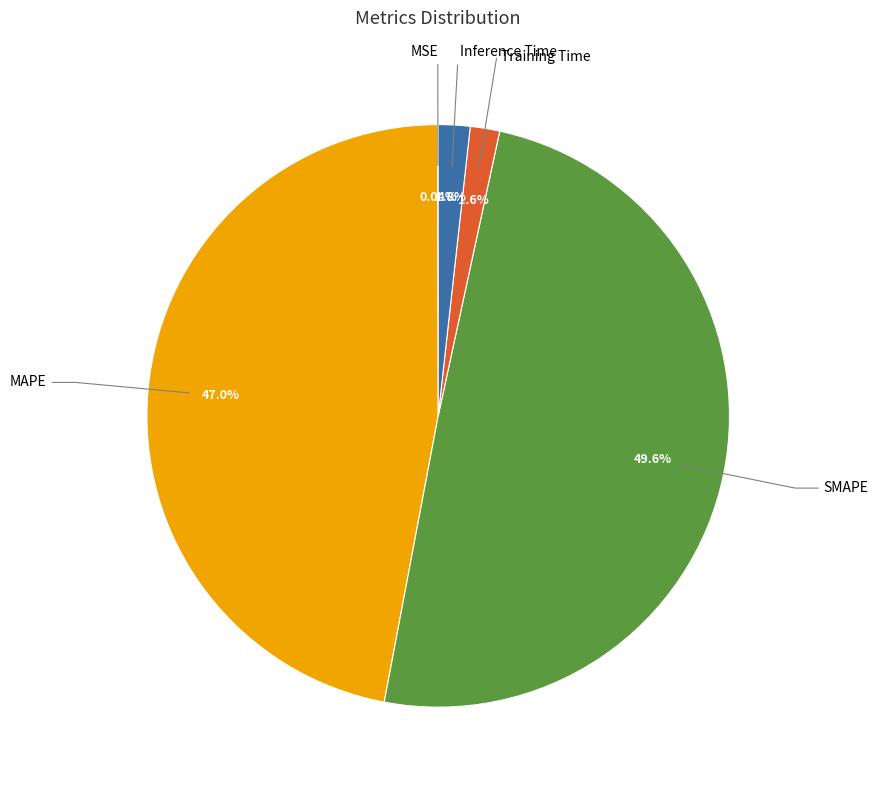

Does any single category account for the majority?

No